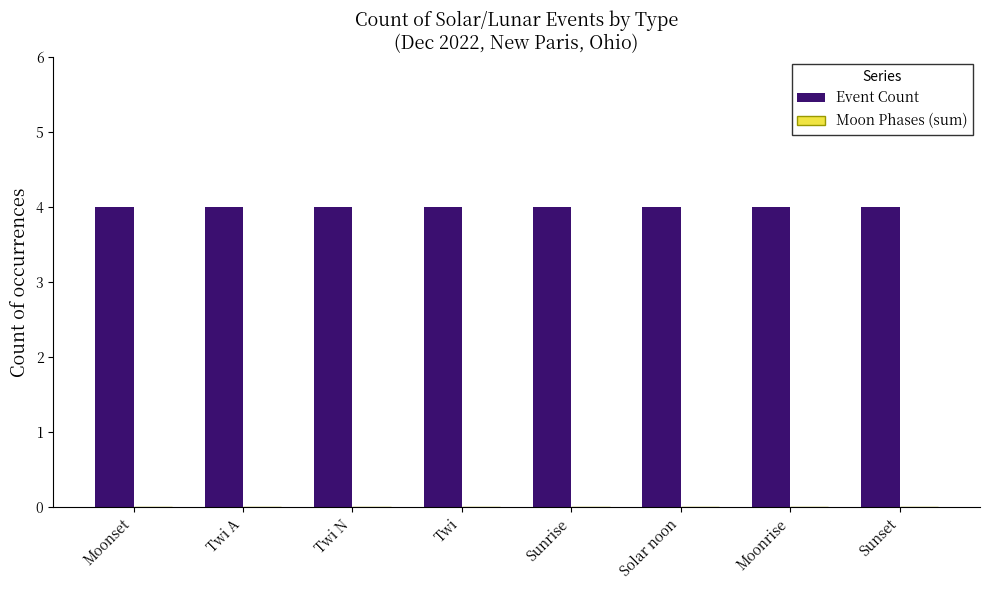

Reading left to right, transcribe all the data shown in this chart.

Event Count: Moonset=4	Twi A=4	Twi N=4	Twi=4	Sunrise=4	Solar noon=4	Moonrise=4	Sunset=4
Moon Phases (sum): Moonset=0	Twi A=0	Twi N=0	Twi=0	Sunrise=0	Solar noon=0	Moonrise=0	Sunset=0